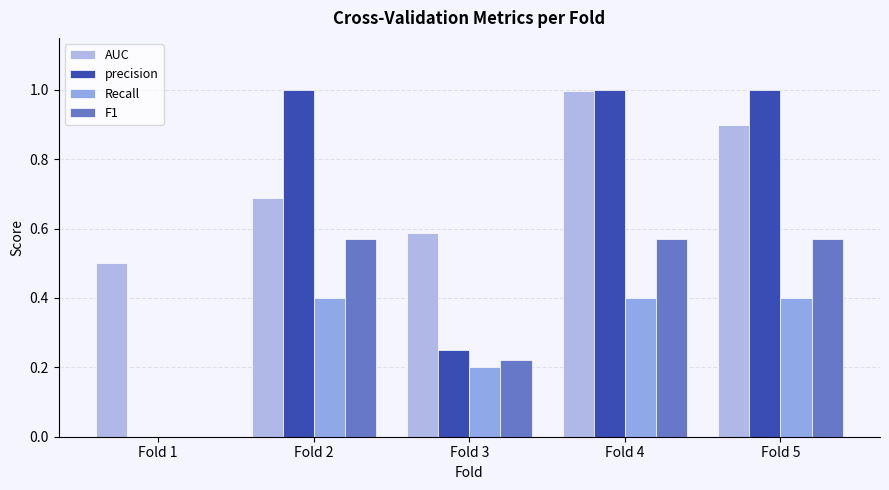

Rank the series by their maximum value, from lowest to highest.

Recall, F1, AUC, precision